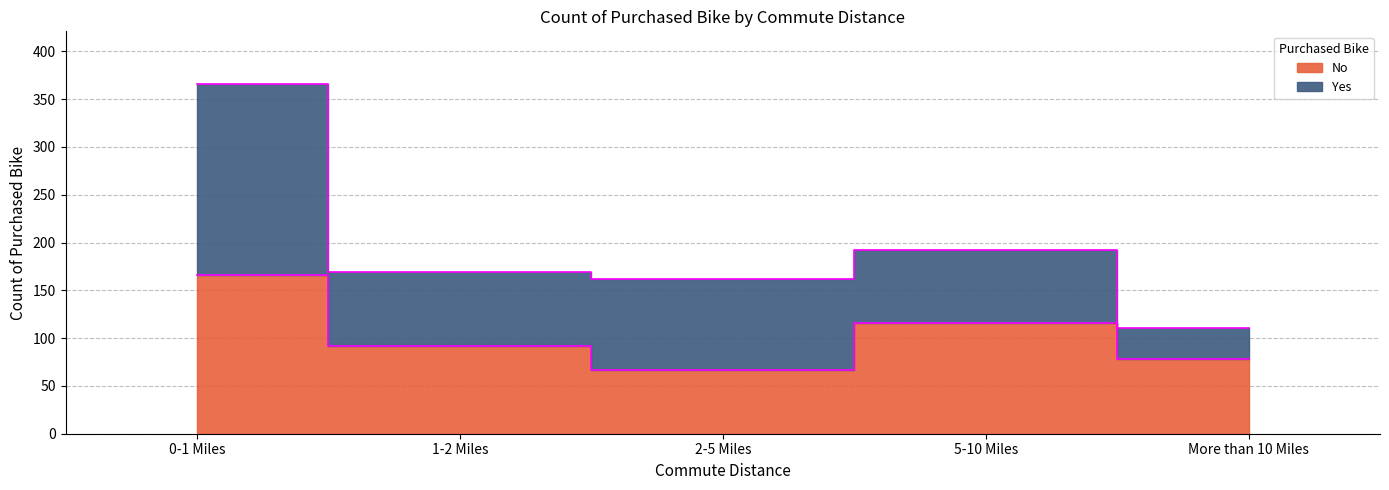

Count the values in the range 78 to 116.

3